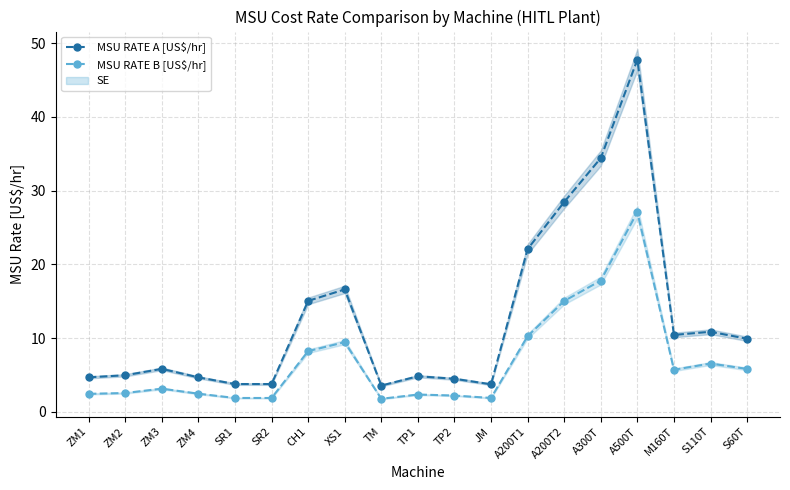

Reading right to left, transcribe all the data shown in this chart.

MSU RATE A [US$/hr]: 9.9	10.9	10.4	47.8	34.4	28.5	22.1	3.8	4.5	4.8	3.6	16.6	15.1	3.8	3.8	4.7	5.8	5.0	4.7
MSU RATE B [US$/hr]: 5.8	6.6	5.7	27.1	17.8	15.0	10.3	1.9	2.2	2.4	1.8	9.5	8.2	1.9	1.9	2.5	3.2	2.6	2.5